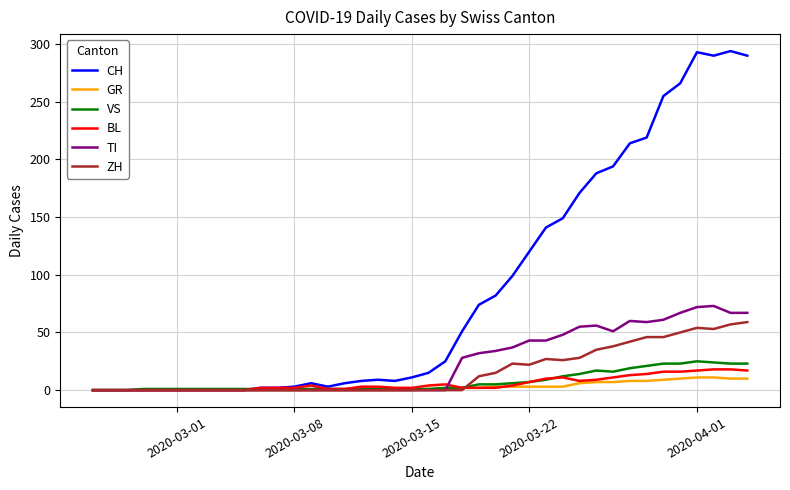

What is the highest value of the BL series?

18